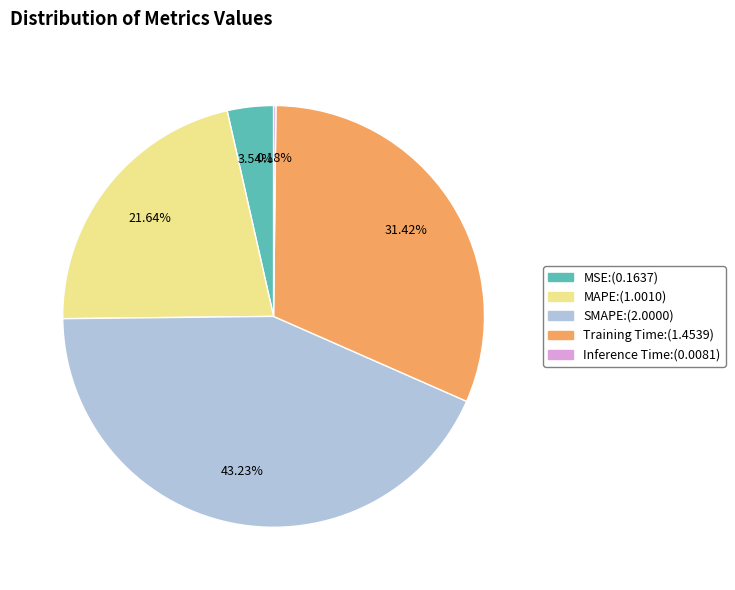

Is there any slice that represents more than half of the pie?

No